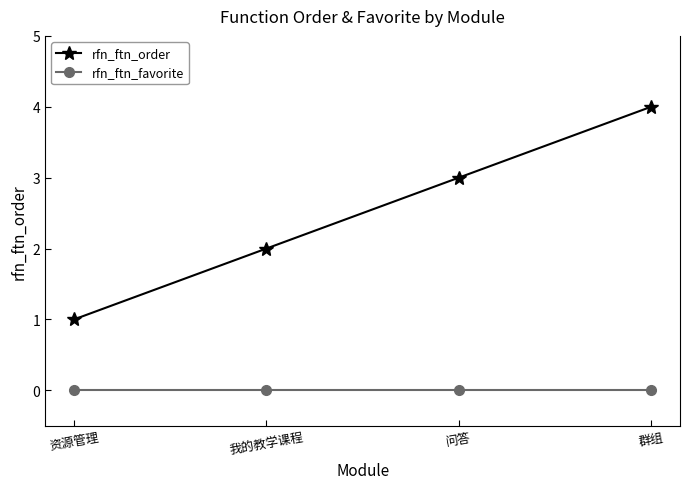

Rank the series at 我的教学课程 from highest to lowest value.

rfn_ftn_order, rfn_ftn_favorite